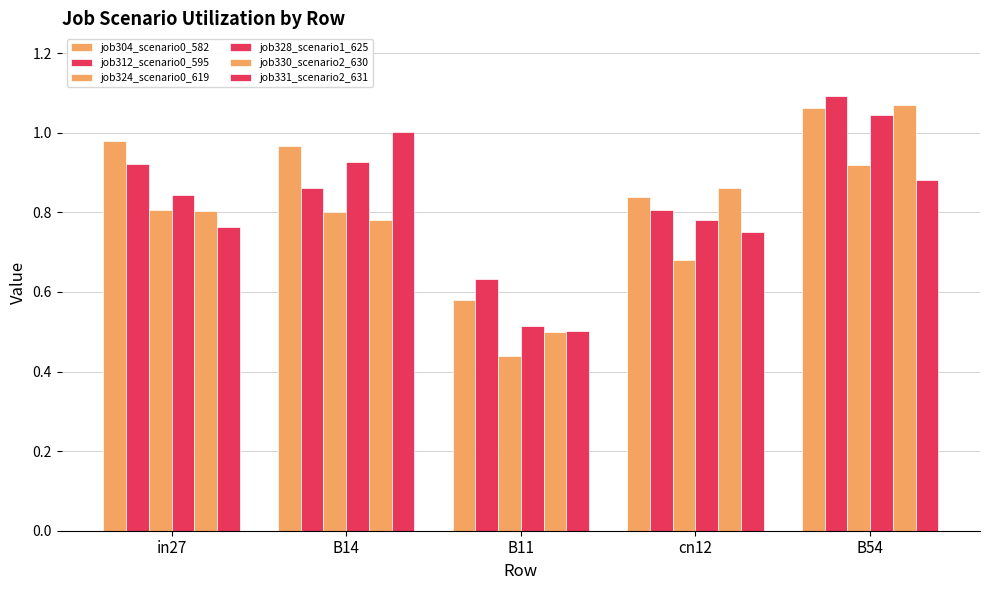

What is the maximum value for job331_scenario2_631?

1.0